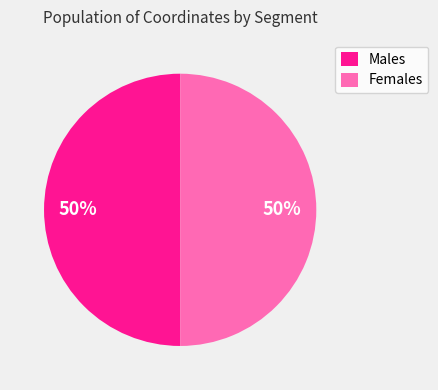

To the nearest percent, what portion does Males represent?

50%